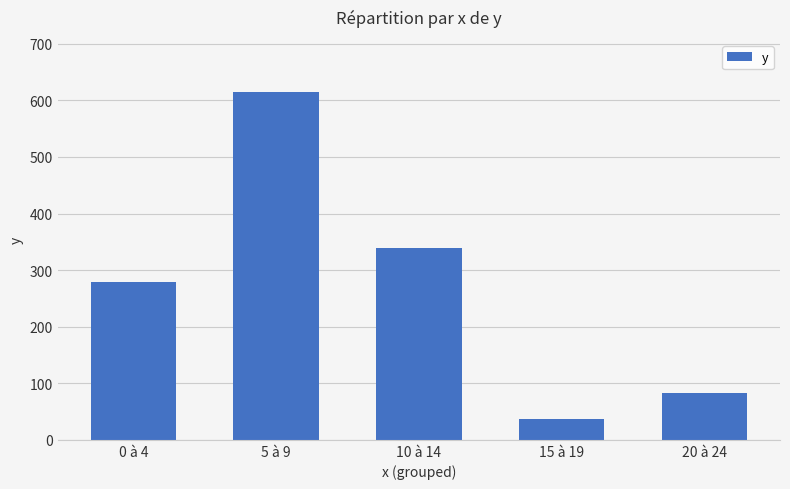

Reading left to right, extract all data points from this chart.

279	615	340	37	83